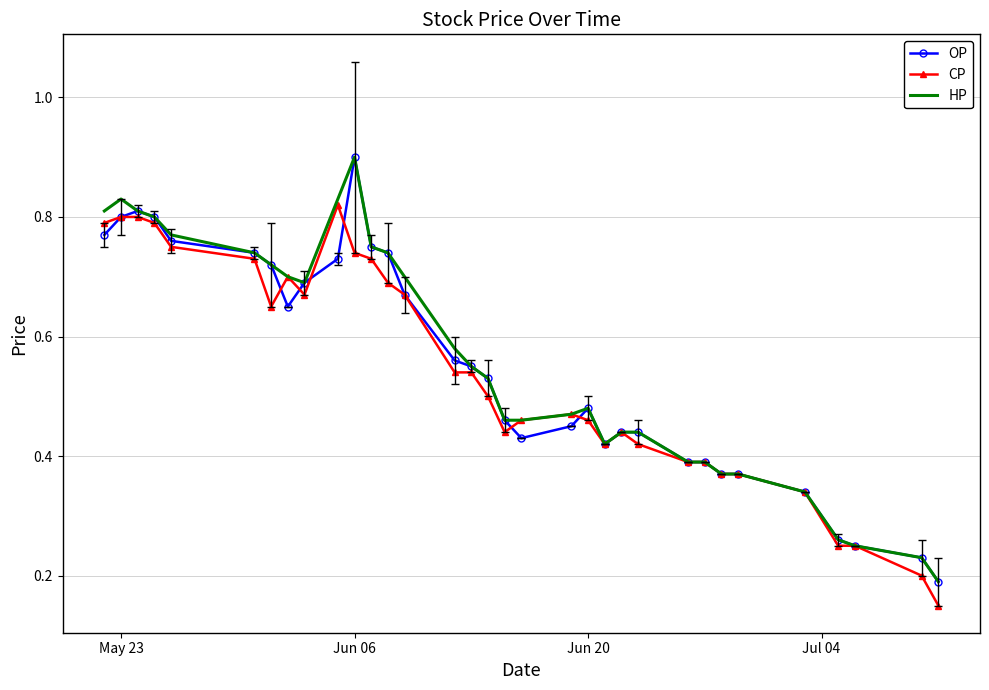

What is the maximum value shown in the chart?

0.9